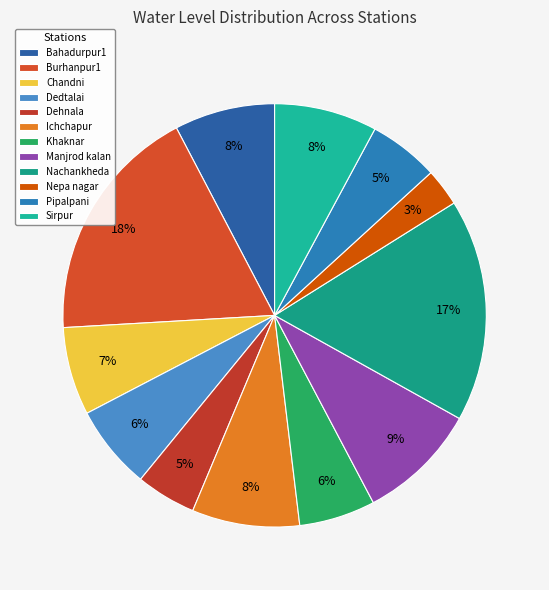

Between Nepa nagar and Burhanpur1, which is larger?

Burhanpur1